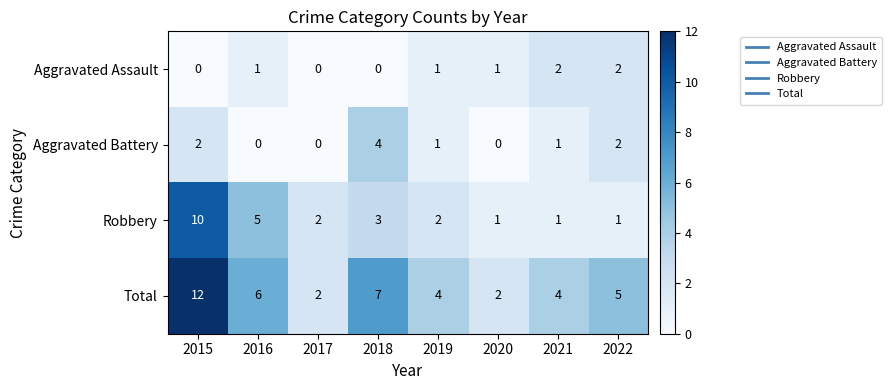

At which category is the sum across all series the highest?

2015